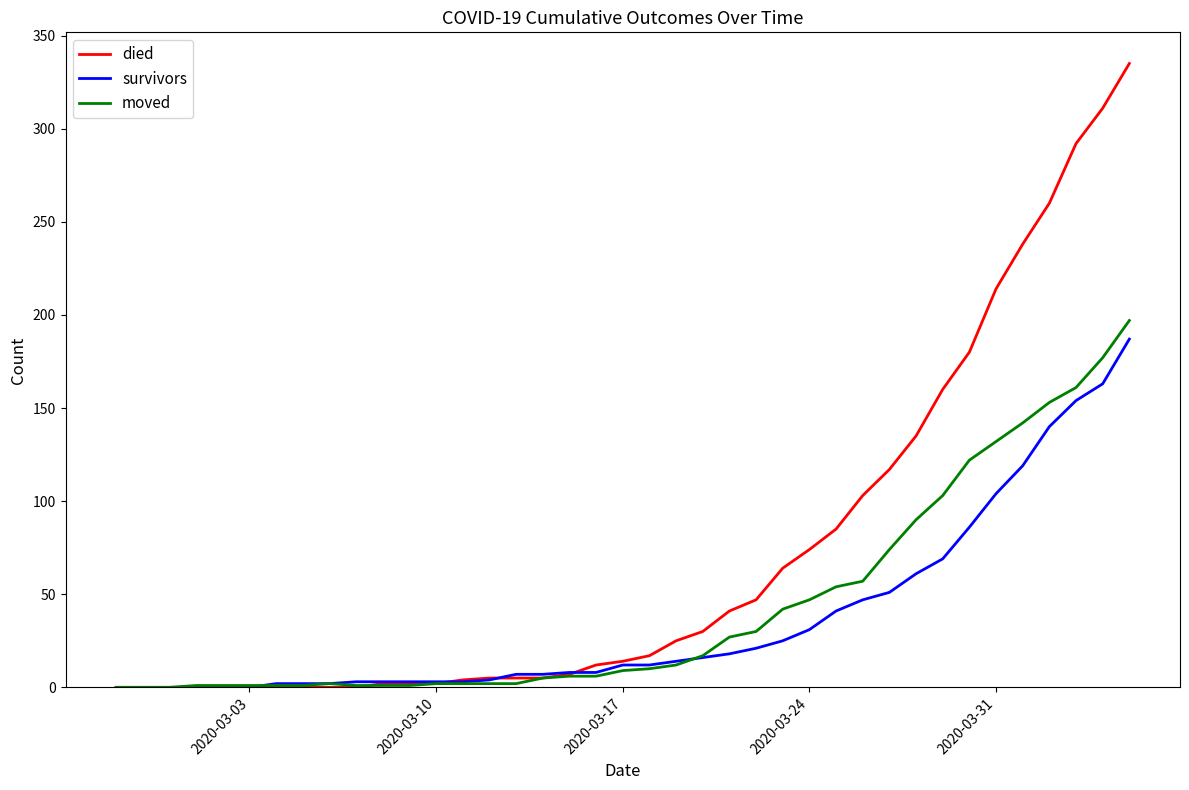

What is the greatest value displayed?

335